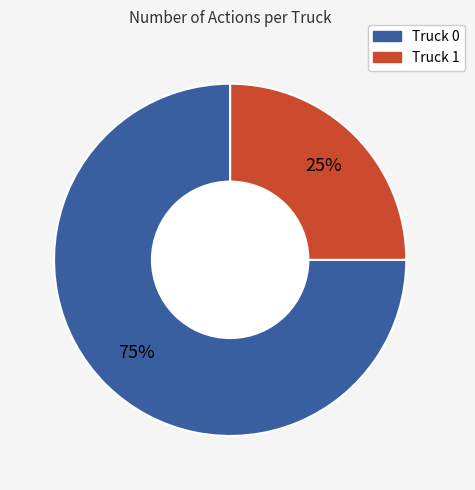

True or false: Truck 1 accounts for 40% of the total.

False